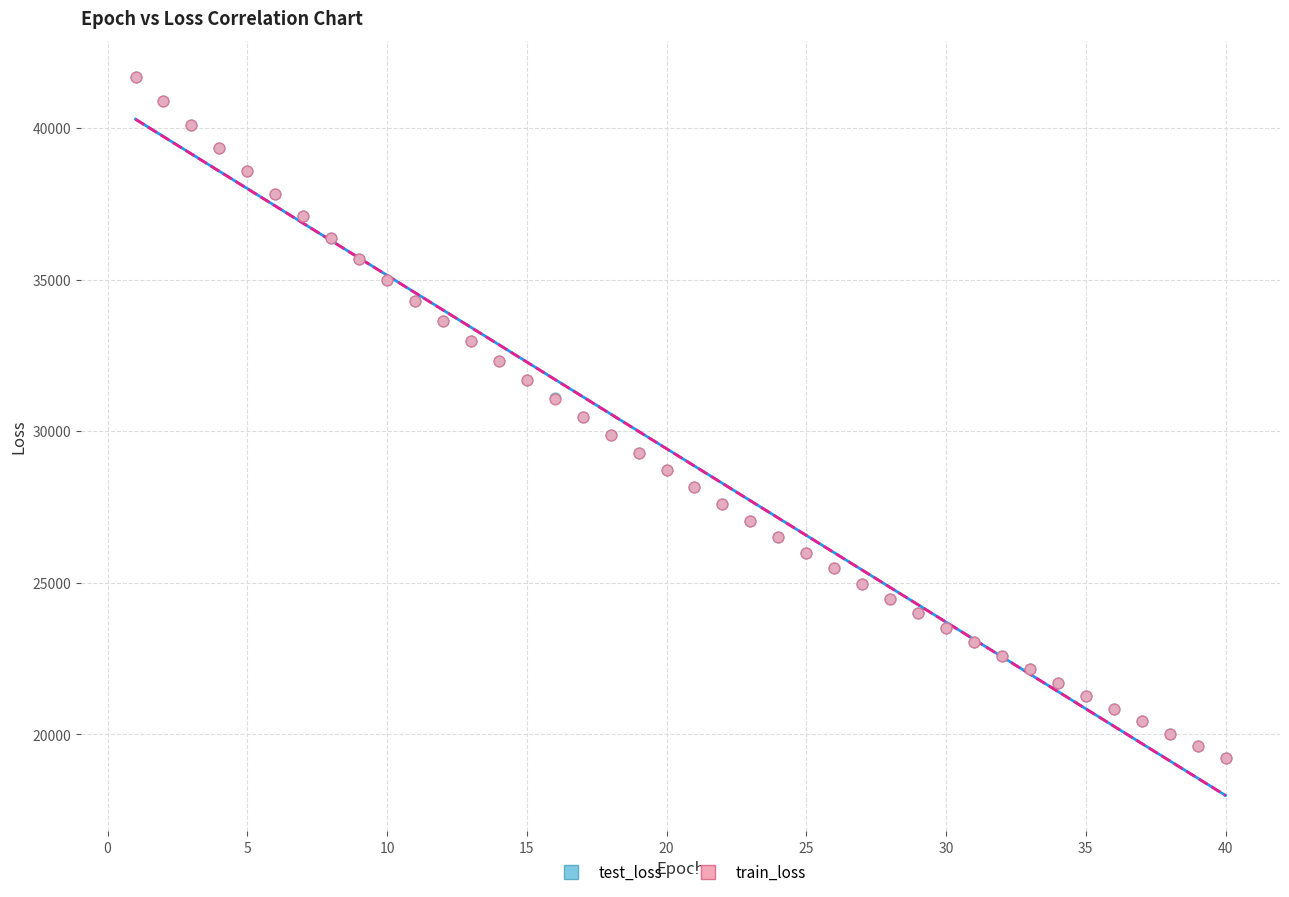

What are all the series names shown in the legend?

test_loss, train_loss